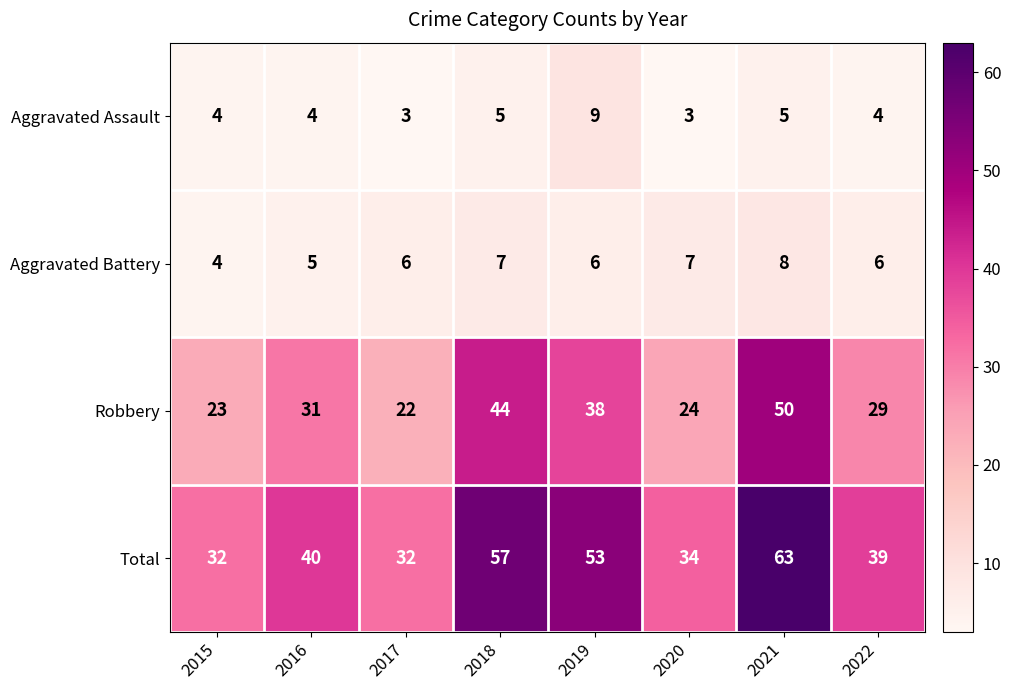

The Aggravated Battery series shows 6 at 2017. True or false?

True